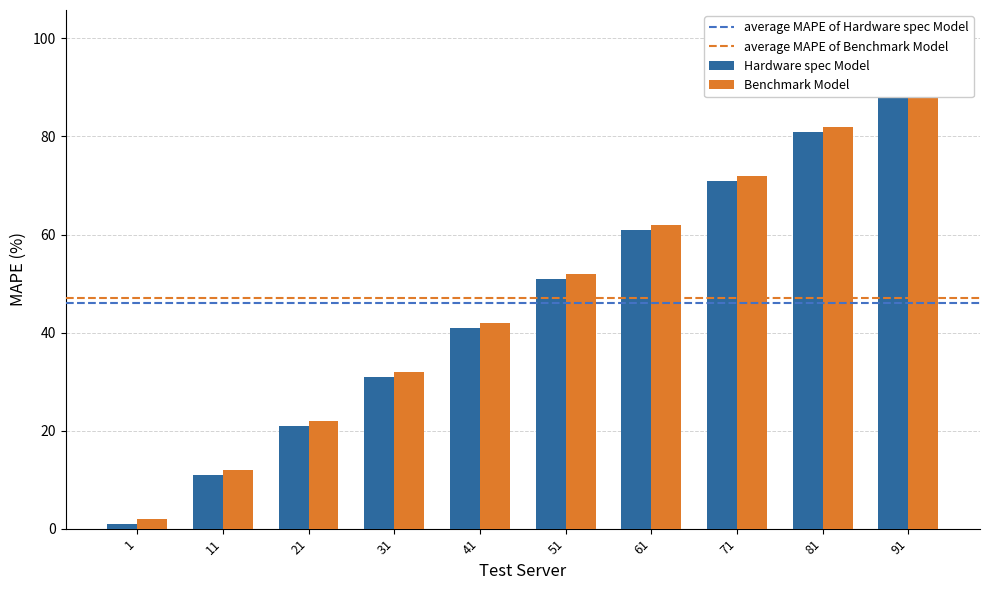

What is the total value across all series at 31?

63